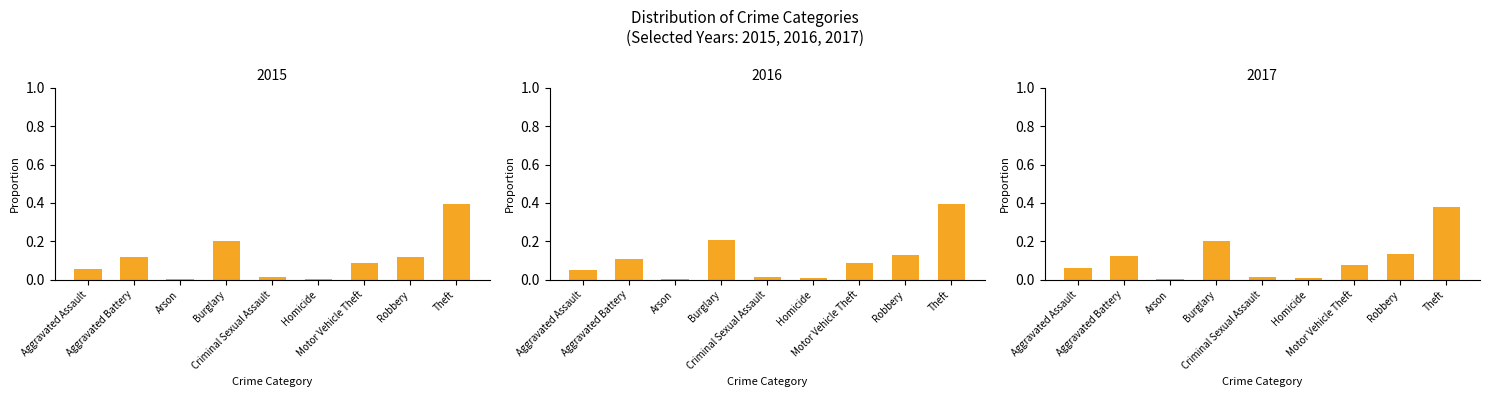

What is the sum of all 2015 values?

1.0